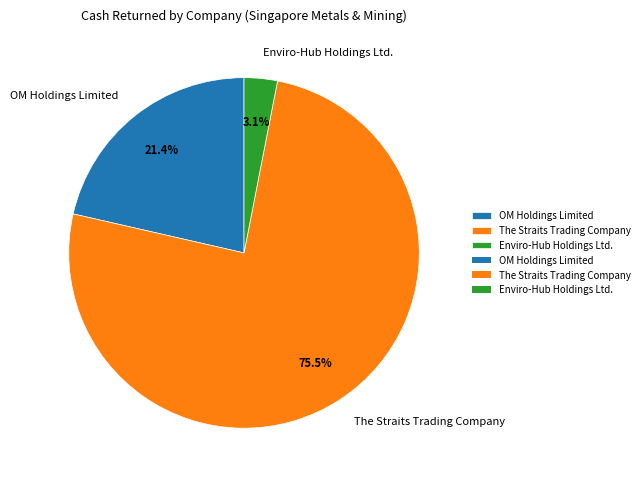

Rank the categories by value from lowest to highest.

Enviro-Hub Holdings Ltd., OM Holdings Limited, The Straits Trading Company